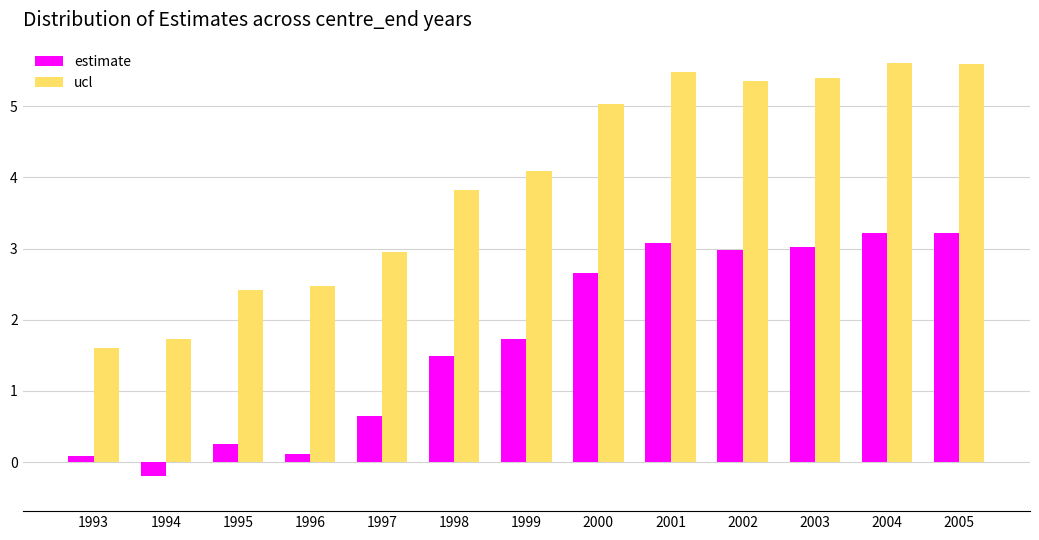

List the series in order of their overall mean, highest first.

ucl, estimate